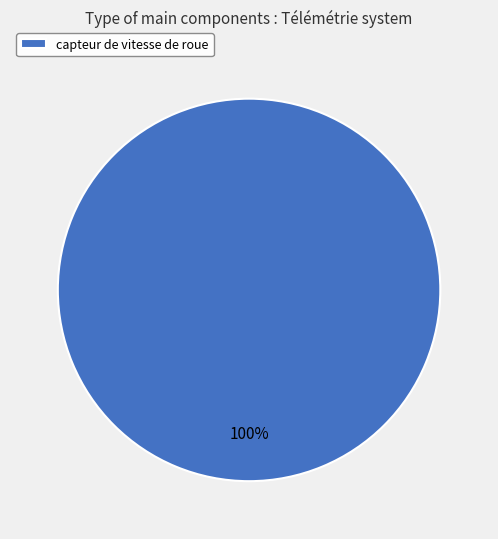

Is it true that capteur de vitesse de roue is 87% of the pie?

False